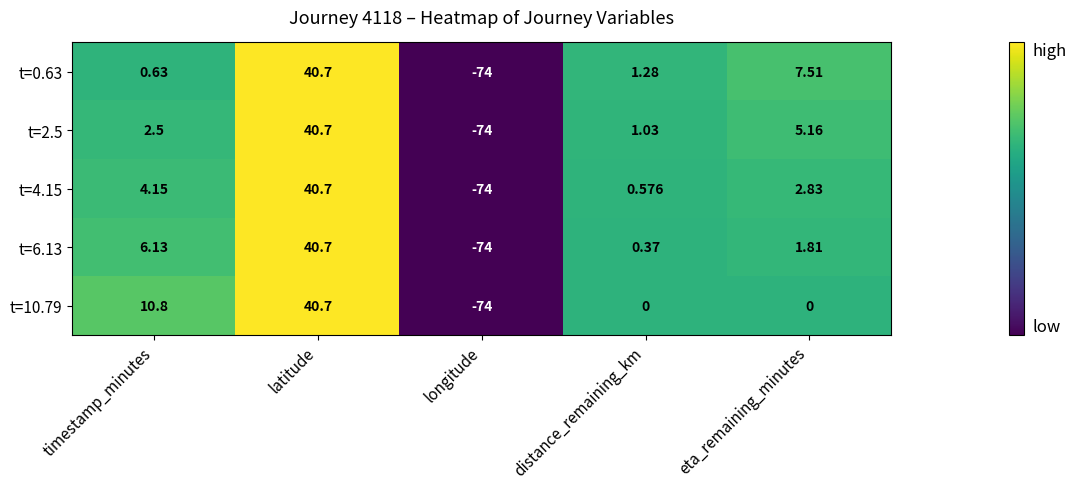

At which label does t=0.63 first exceed 1?

latitude